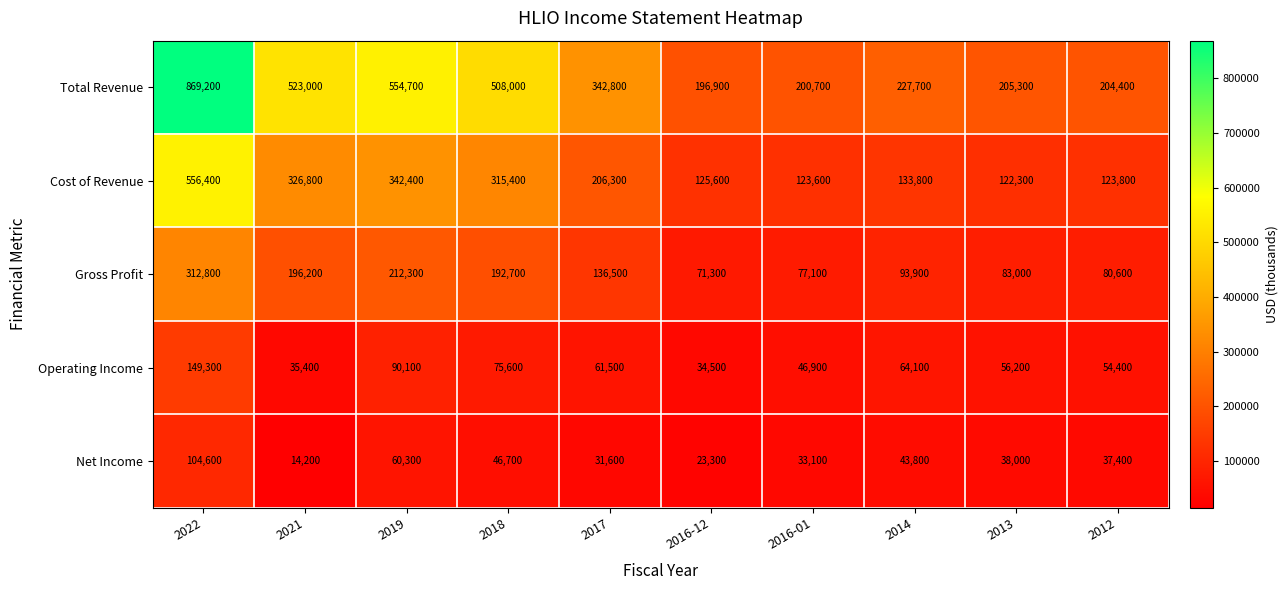

At how many categories does at least one series exceed 647090?

1